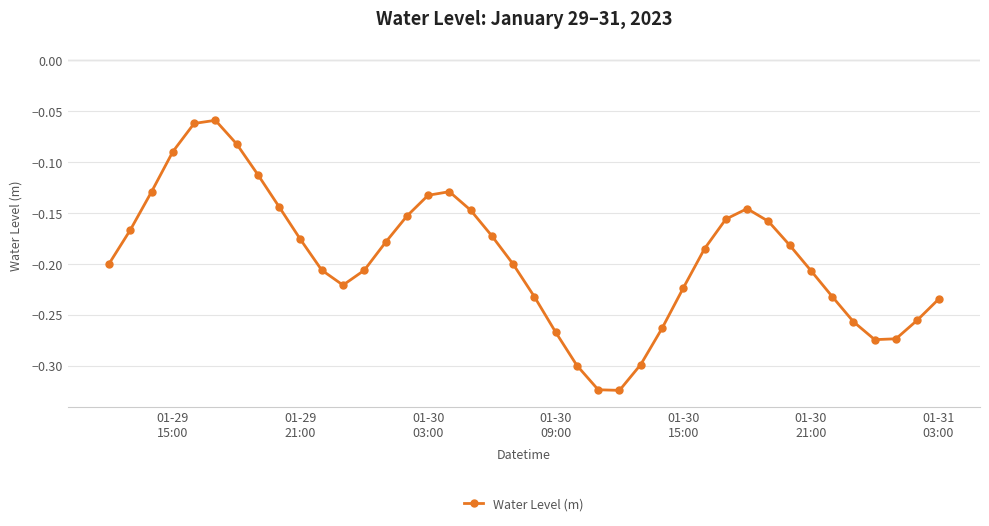

What is the difference between the second highest and minimum values?

0.3